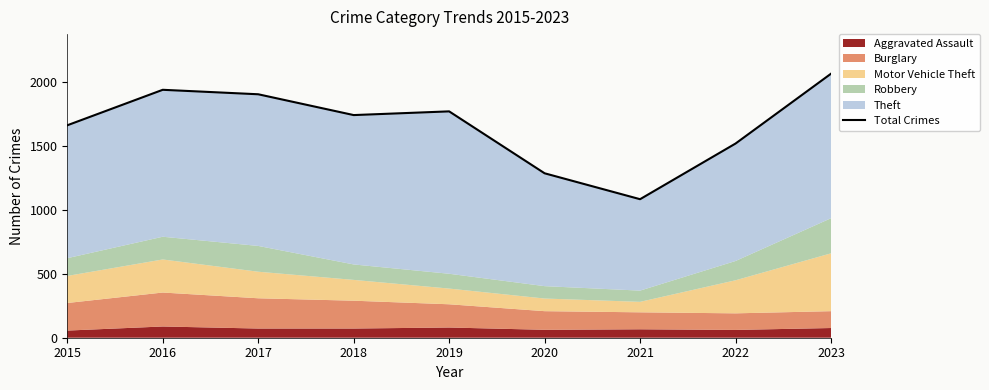

How many points are higher than both their immediate neighbors (excluding endpoints)?

2